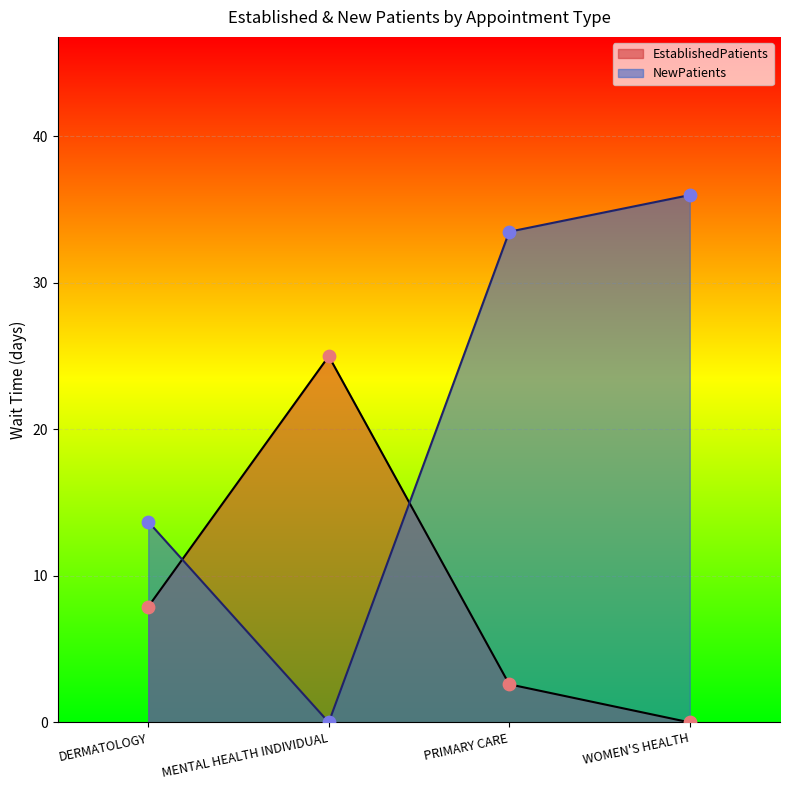

Is the value of NewPatients at WOMEN'S HEALTH greater than the value of EstablishedPatients at PRIMARY CARE?

Yes